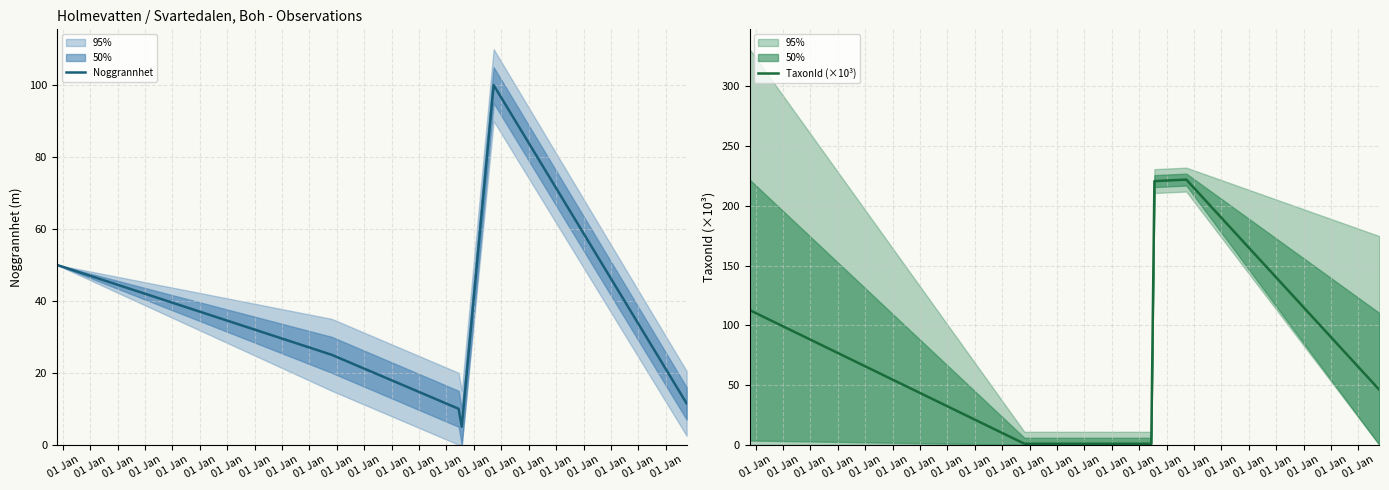

At which category does Noggrannhet reach its first local peak?

01 Jan